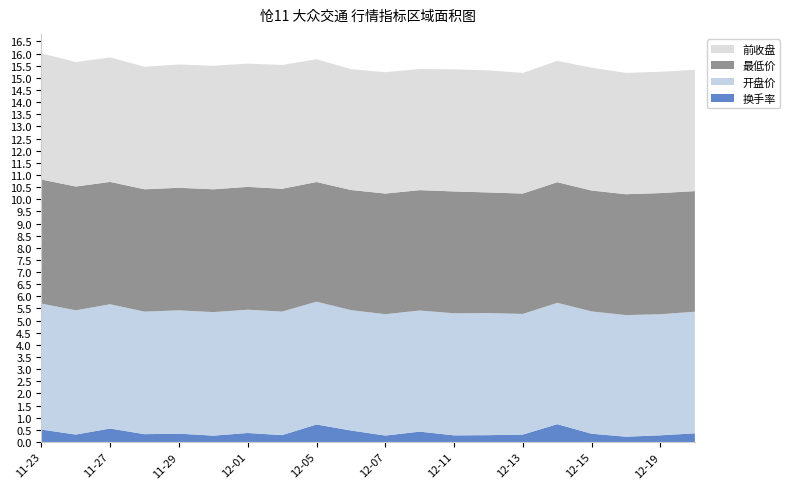

Reading right to left, list all the values displayed in this chart.

换手率: 0.4	0.3	0.2	0.3	0.7	0.3	0.3	0.3	0.4	0.3	0.5	0.7	0.3	0.4	0.3	0.3	0.3	0.6	0.3	0.5
开盘价: 5.0	5.0	5.0	5.0	5.0	5.0	5.0	5.0	5.0	5.0	5.0	5.1	5.1	5.1	5.1	5.1	5.0	5.1	5.1	5.2
最低价: 5.0	5.0	5.0	5.0	5.0	5.0	5.0	5.0	5.0	5.0	5.0	4.9	5.1	5.1	5.1	5.0	5.0	5.0	5.1	5.1
前收盘: 5.0	5.0	5.0	5.1	5.0	5.0	5.0	5.0	5.0	5.0	5.0	5.1	5.1	5.1	5.1	5.1	5.0	5.1	5.1	5.2